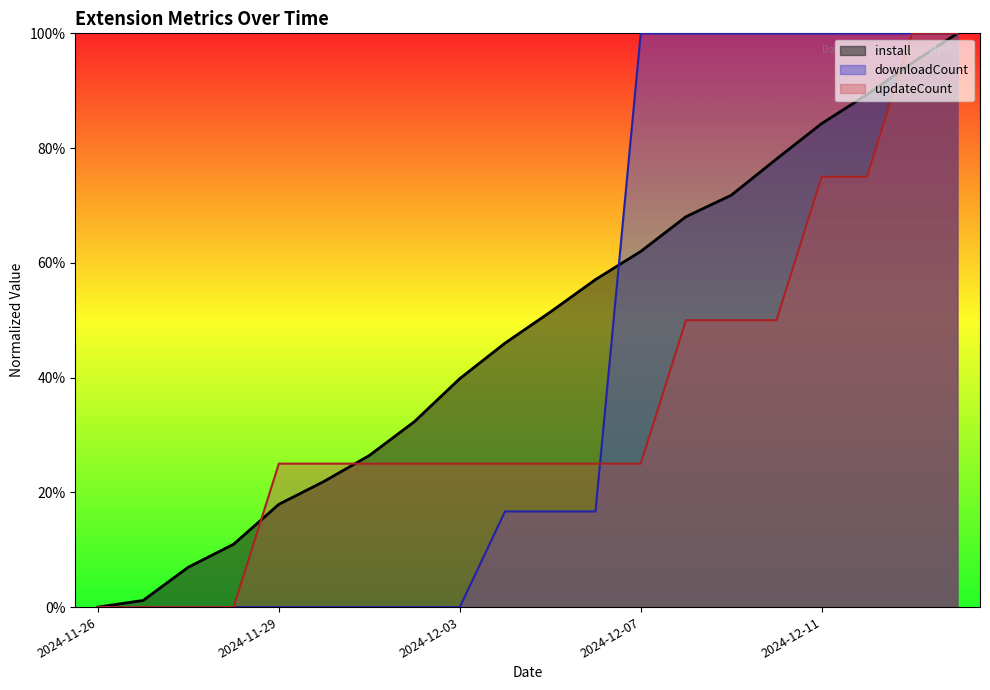

Between 2024-11-26 and 2024-11-27, which series saw the biggest shift?

install